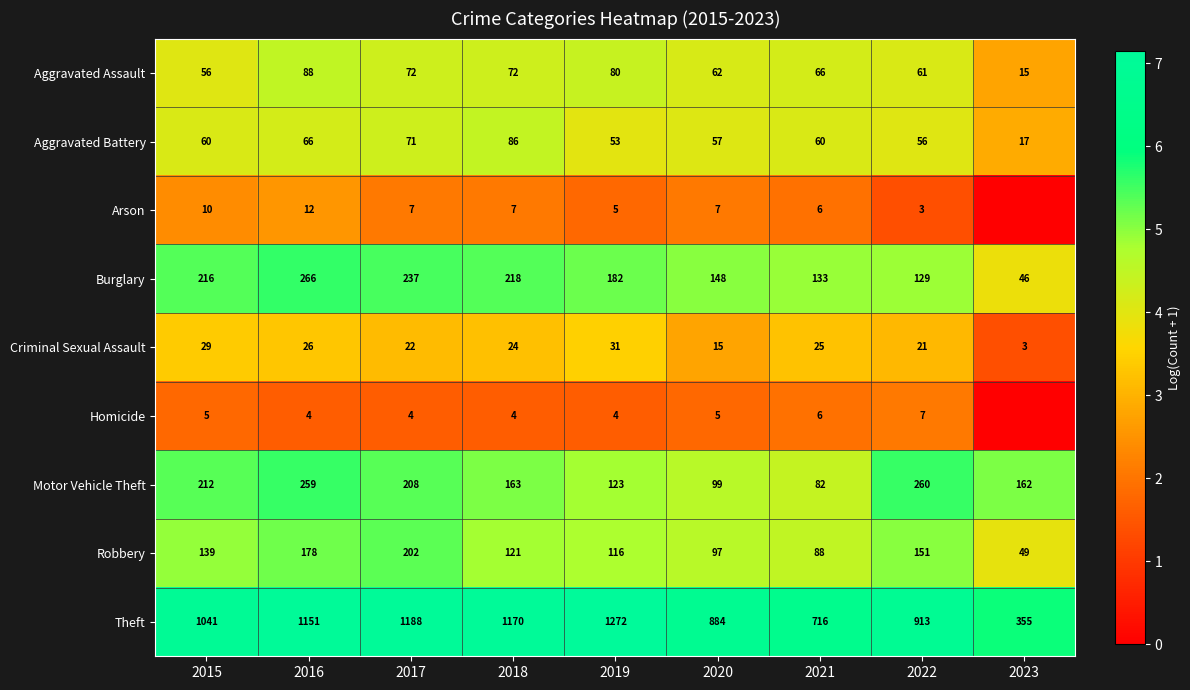

Which category has the highest value in the Aggravated Assault series?

2016